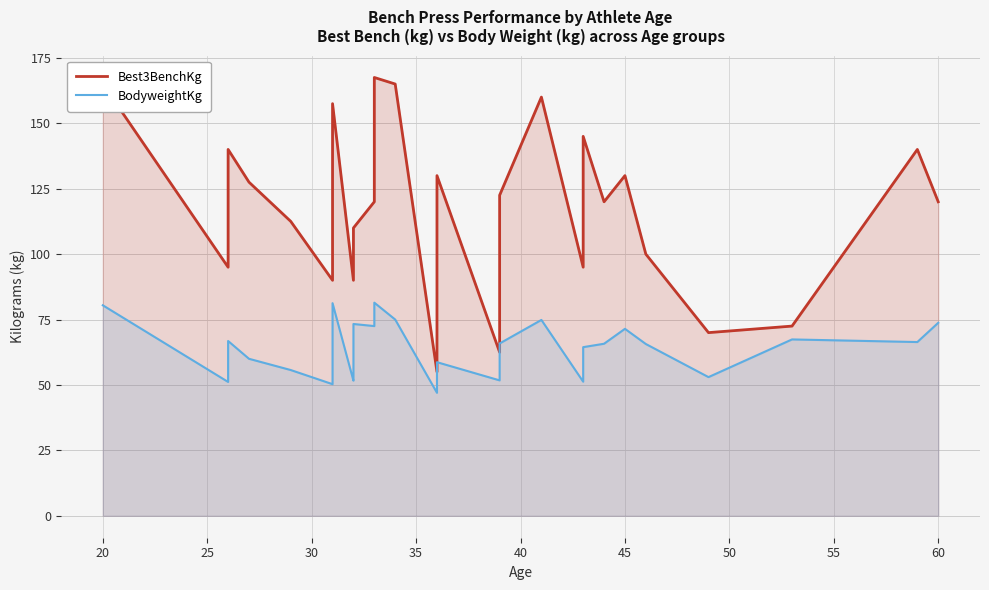

How many series are shown in this chart?

2